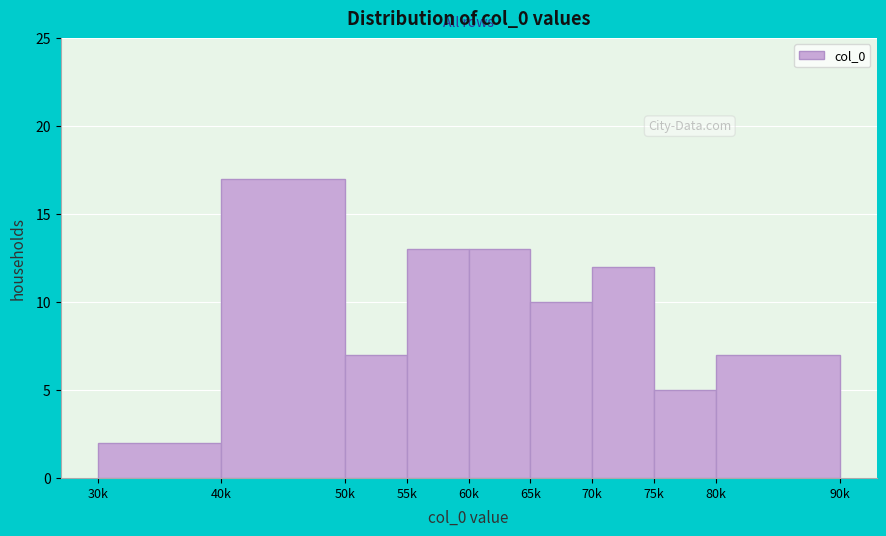

Reading left to right, transcribe all the data shown in this chart.

2	17	7	13	13	10	12	5	7